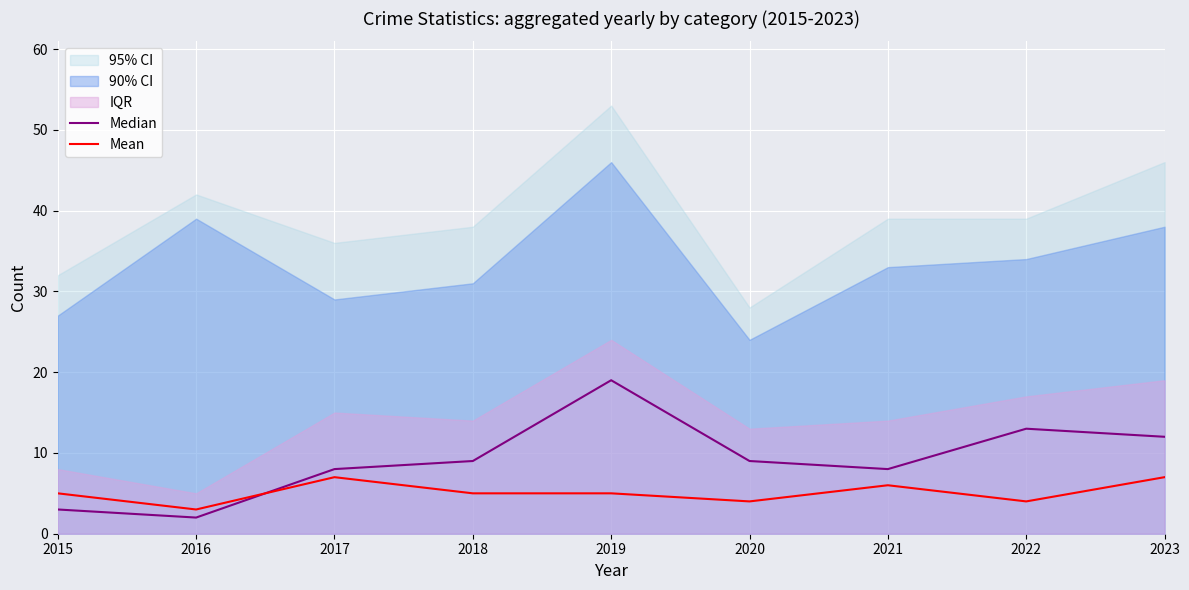

What is the value of the Median point at the 2nd from the left?

2